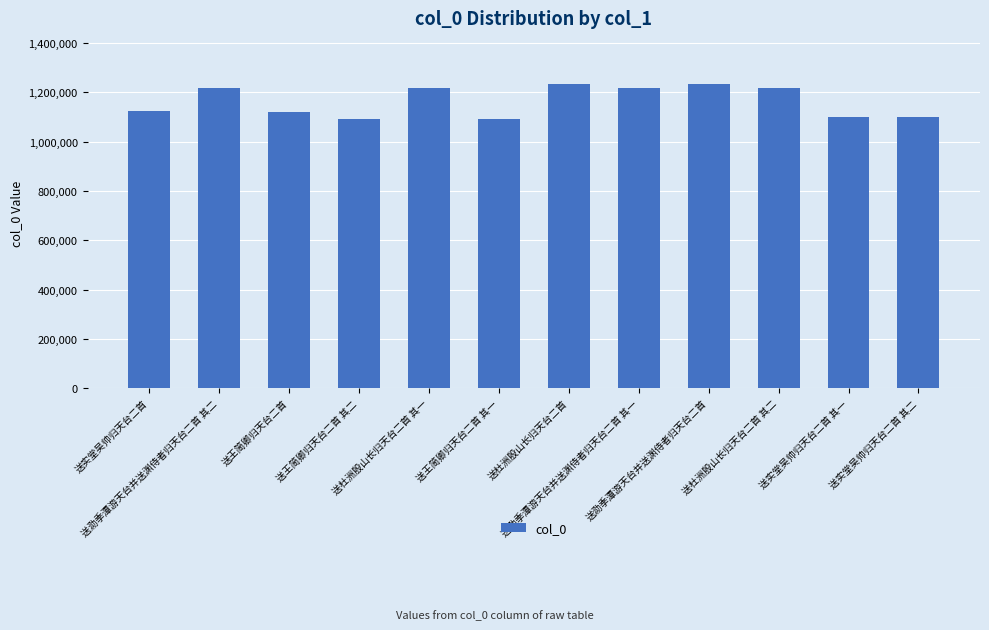

What is the label of the 2nd bar from the left?

送泐季潭游天台并送渊侍者归天台二首 其二